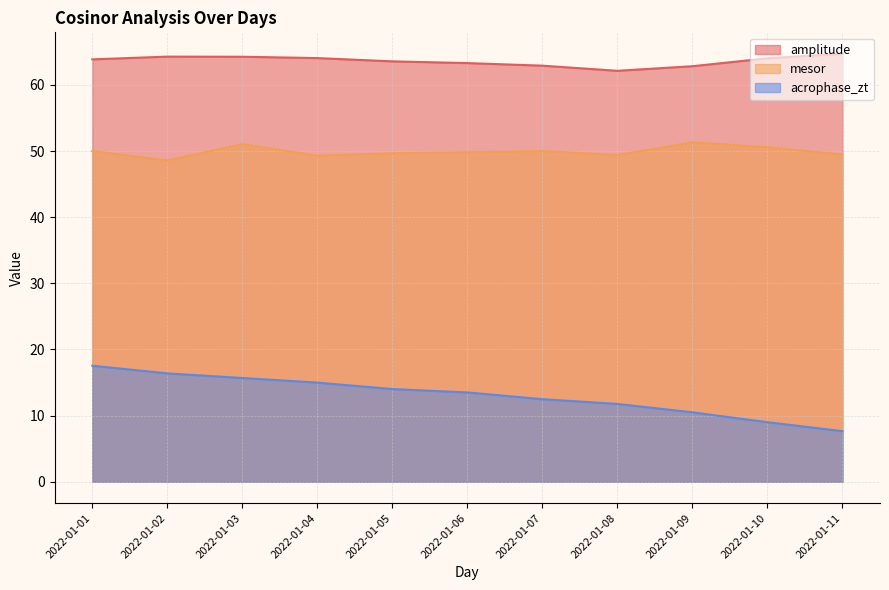

At which category does mesor reach its first local peak?

2022-01-03